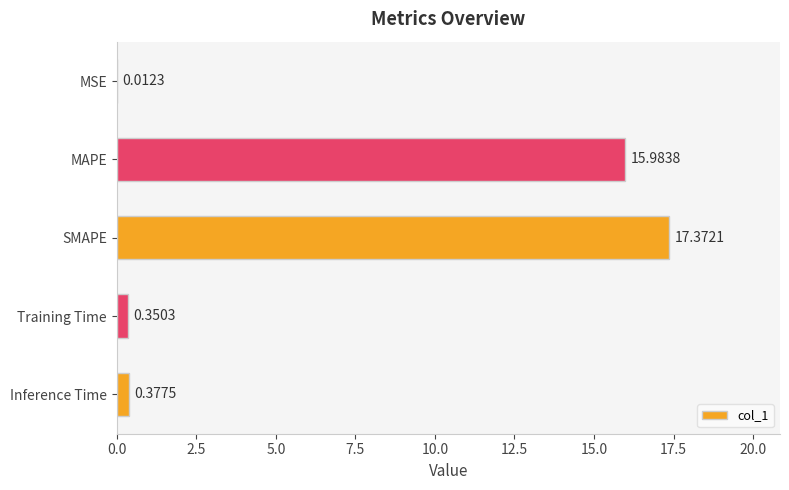

What is the change in value from MAPE to SMAPE?

+1.4